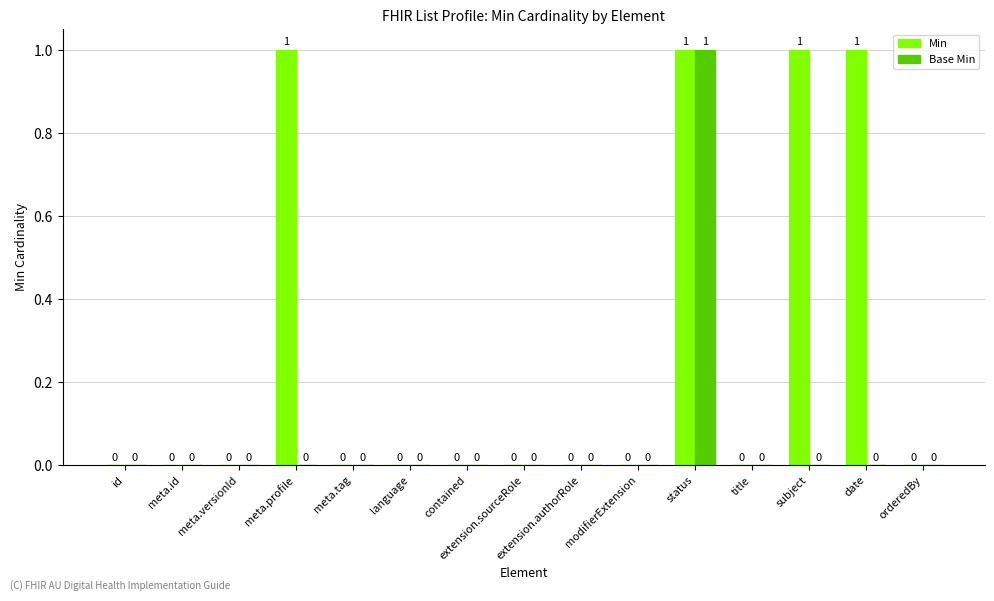

How many Min values are between 0 and 1?

15